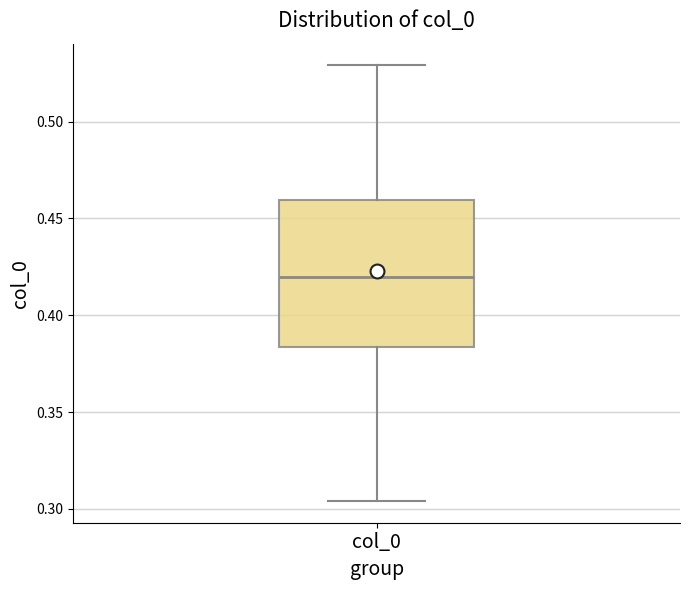

Read this box plot against the y-axis: the position of the median line, the range covered by the box, and the ends of both whiskers. The values are not printed on the chart, so give them approximately, as read against the axis.

median 0.420, box 0.385 to 0.460, whiskers 0.305 to 0.530